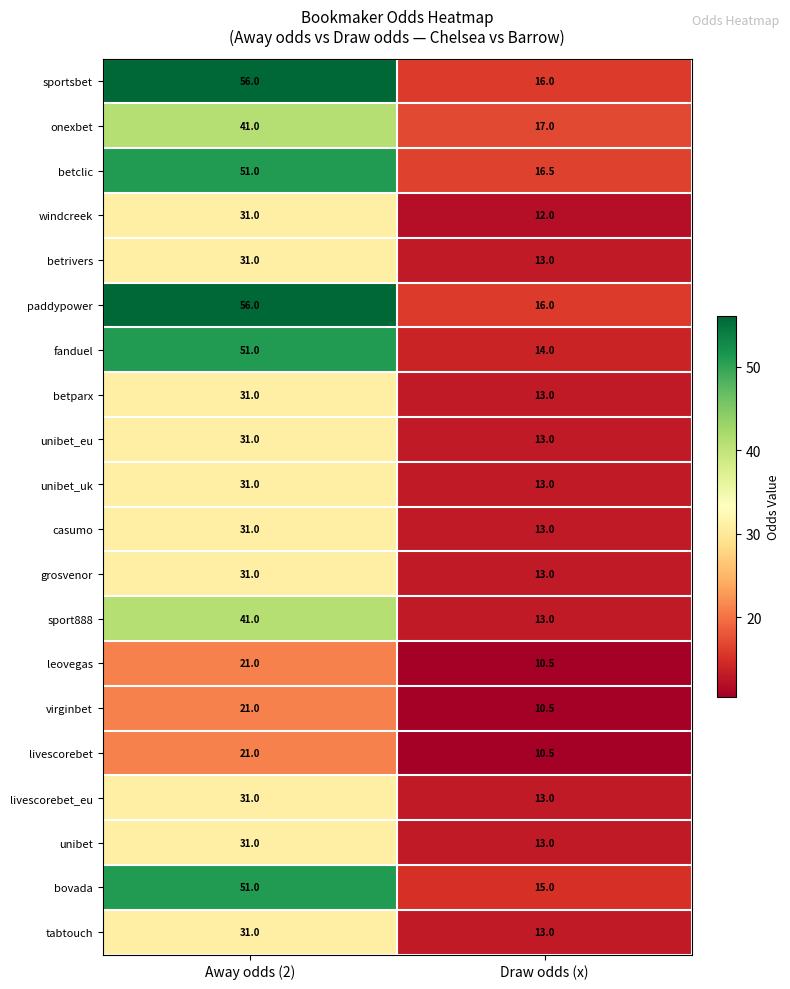

The value of grosvenor at Draw odds (x) is 5.6. True or false?

False